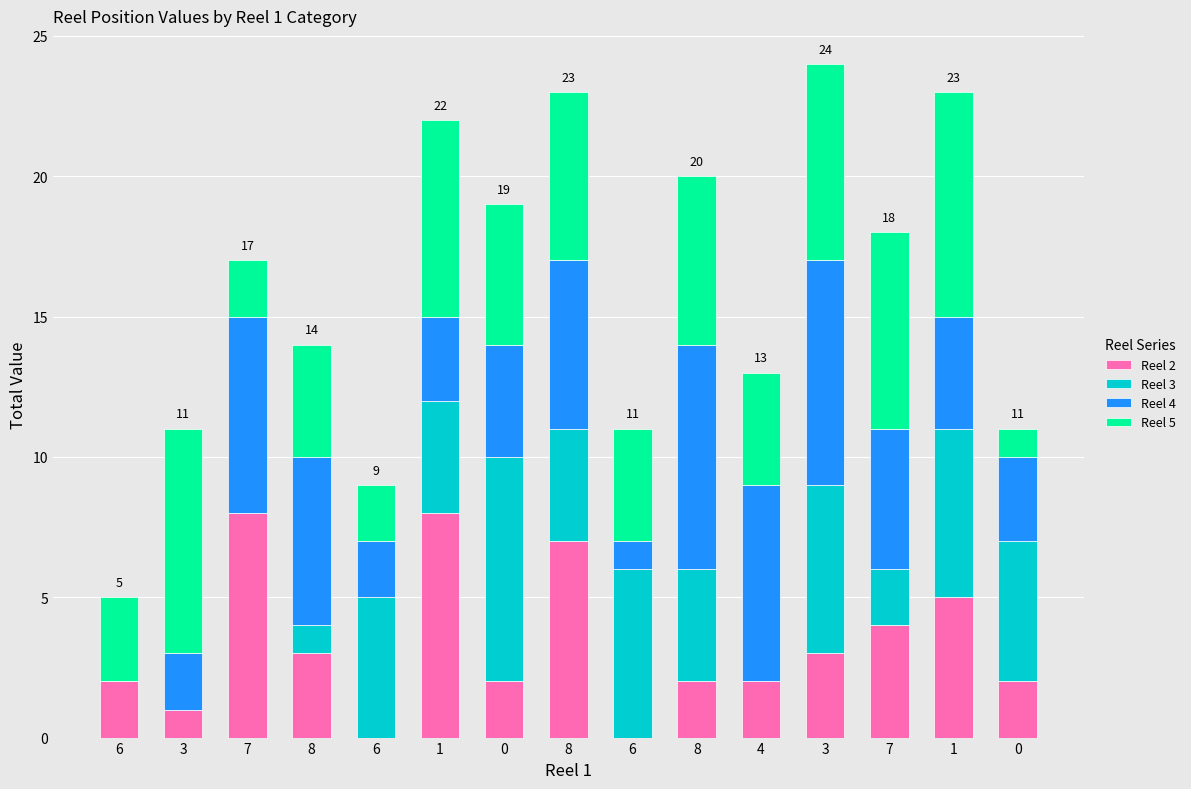

Count the number of data series in this chart.

4